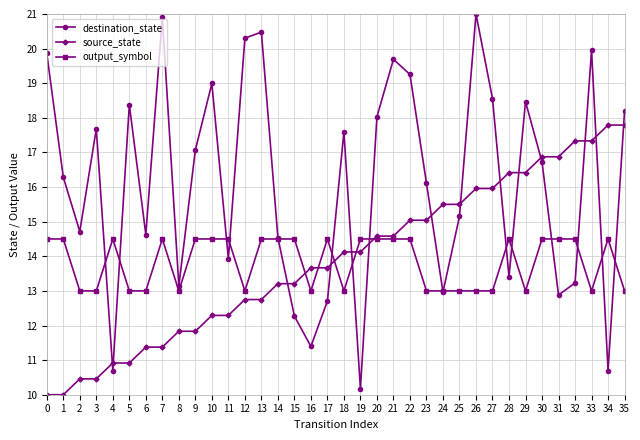

How many intersections are there between destination_state and source_state?

14